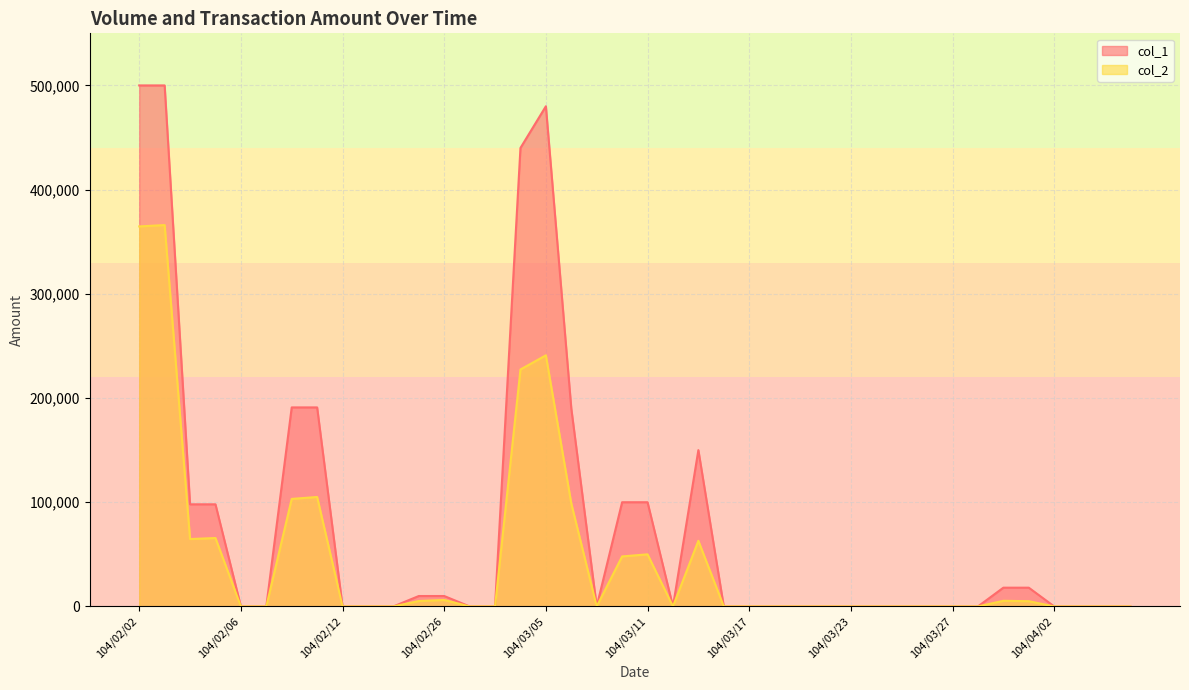

At which category does the chart reach its peak across all series?

104/02/02